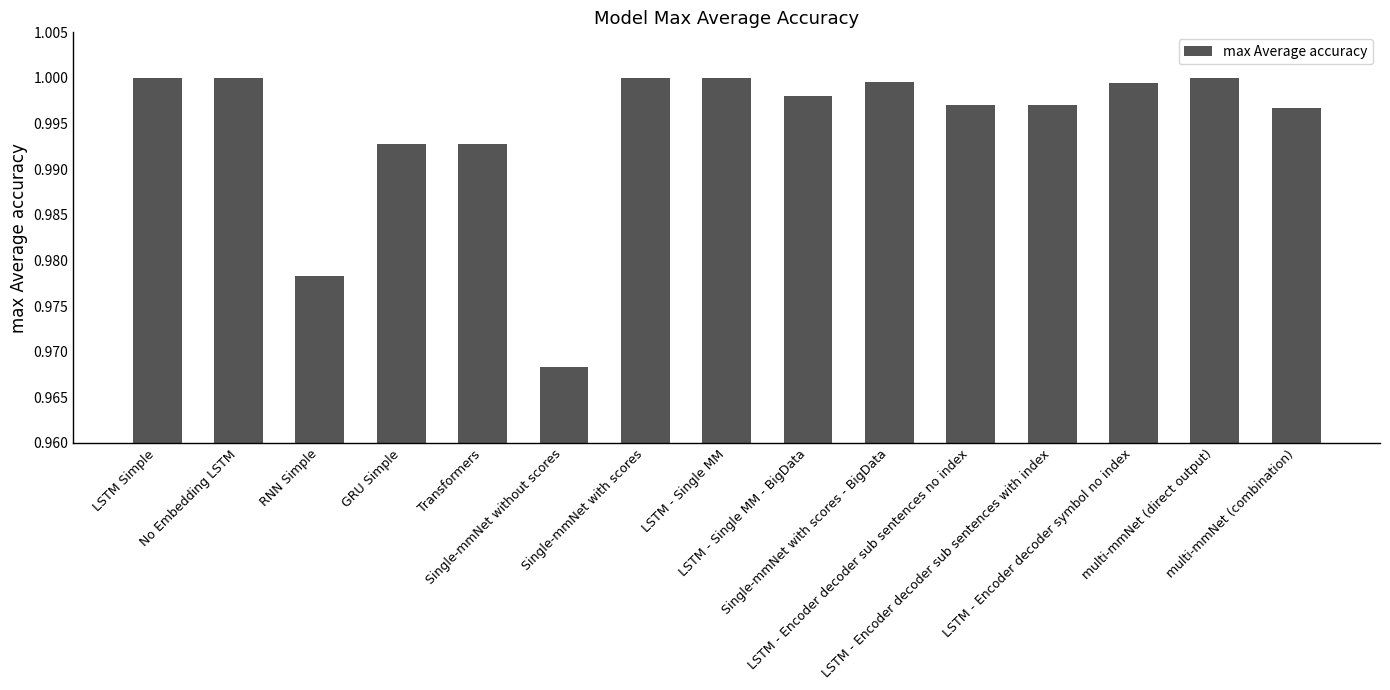

Is it true that the value at RNN Simple is 1.0?

True